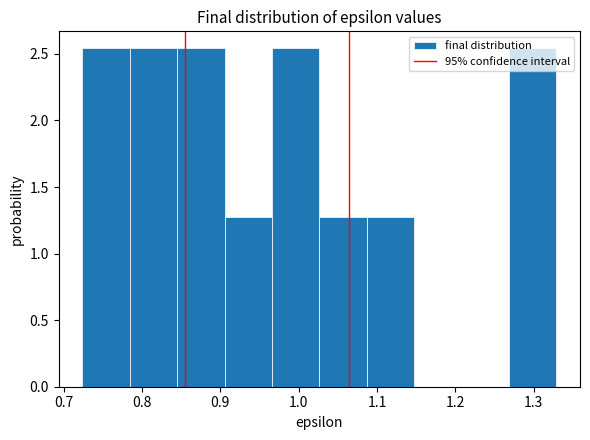

Reading left to right, transcribe this chart: for each bar, give the range it covers on the x-axis and its height. Neither the bar edges nor the heights are printed on the chart, so give them approximately, as read against the axes.

0.72 to 0.78: 2.55
0.78 to 0.84: 2.55
0.84 to 0.91: 2.55
0.91 to 0.97: 1.25
0.97 to 1.03: 2.55
1.03 to 1.09: 1.25
1.09 to 1.15: 1.25
1.15 to 1.21: 0
1.21 to 1.27: 0
1.27 to 1.33: 2.55